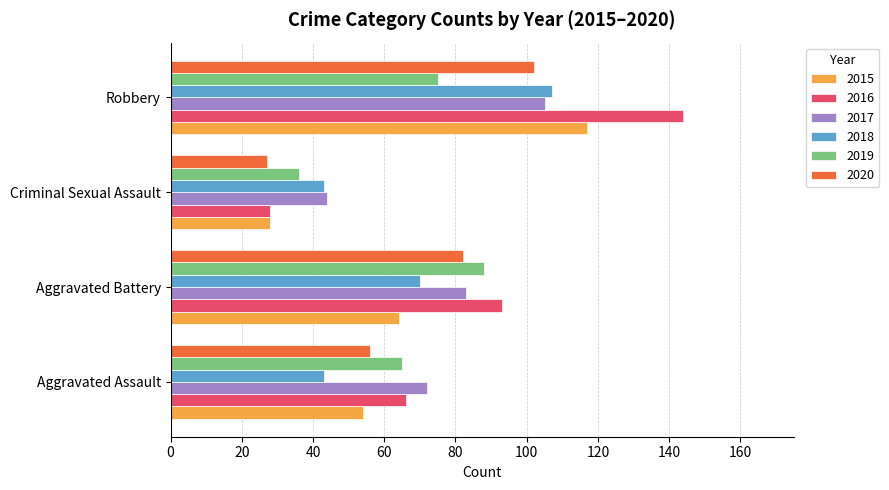

Is it true that 2015 equals 10 at Criminal Sexual Assault?

False